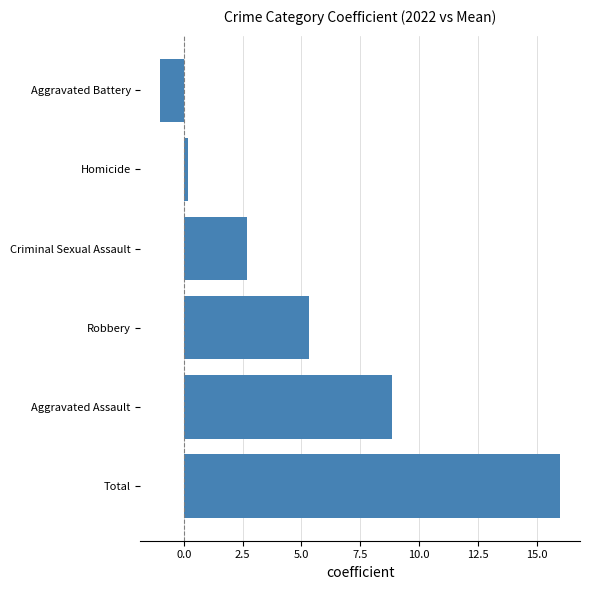

Read the value at Criminal Sexual Assault.

2.7